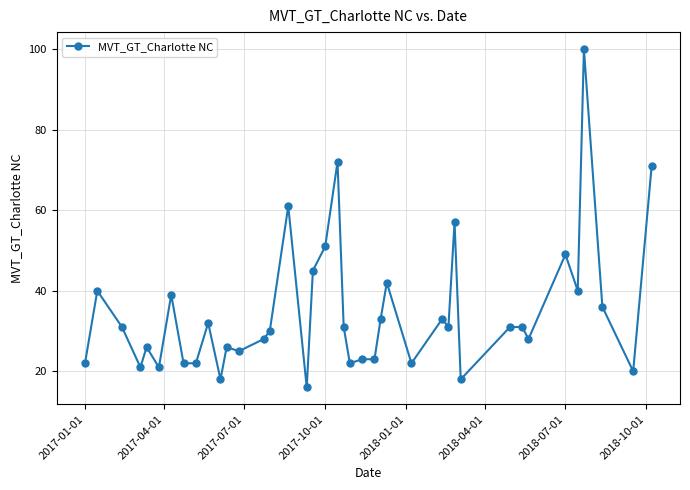

What is the maximum value shown in the chart?

100